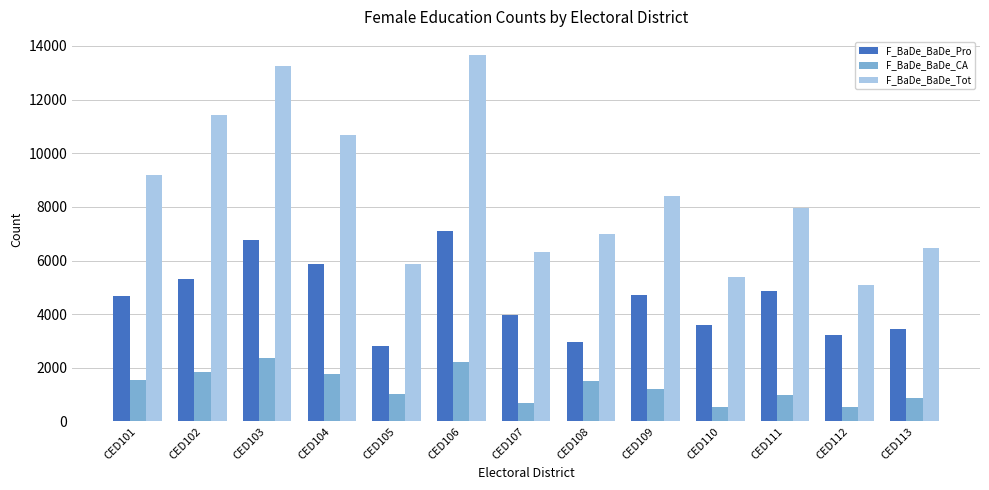

Where is F_BaDe_BaDe_Tot nearest to the value 9365?

CED101